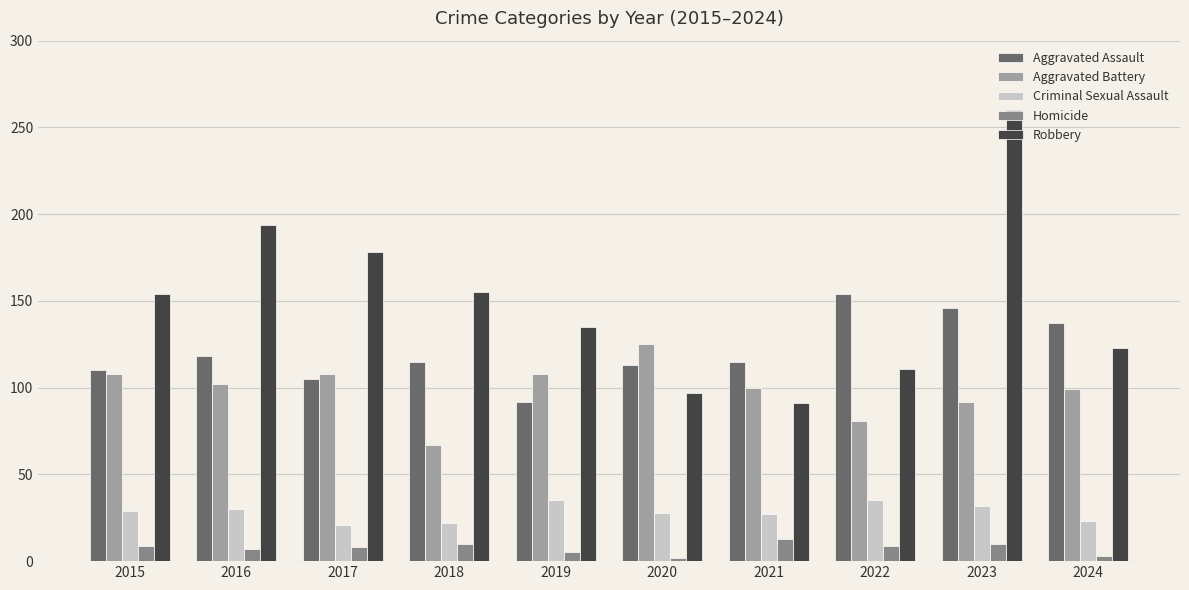

What value does the Criminal Sexual Assault series have at 2019?

35